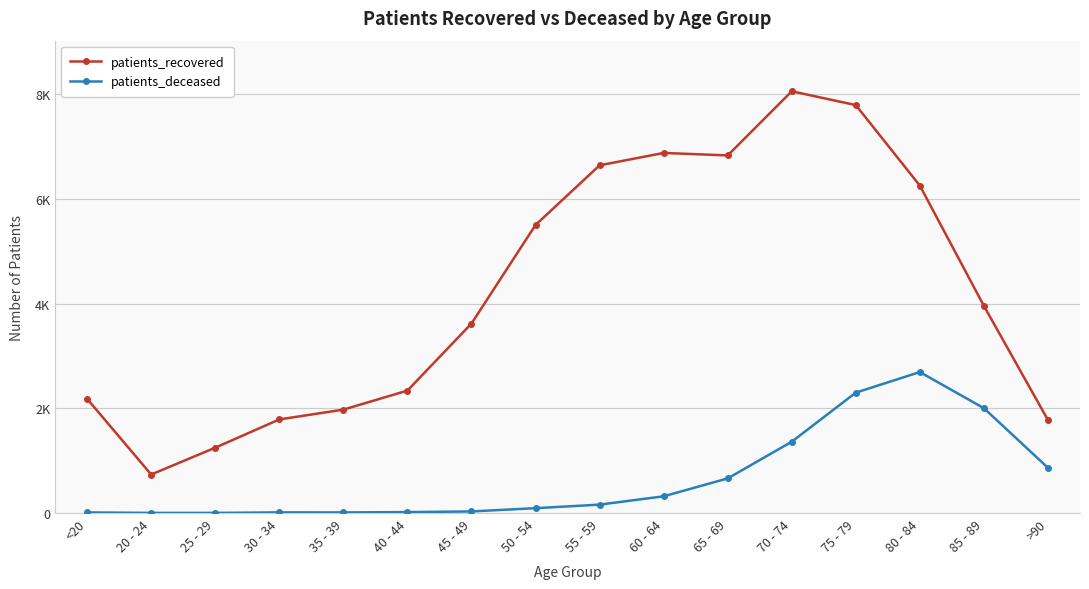

What is the total value across all series at 45 - 49?

3652